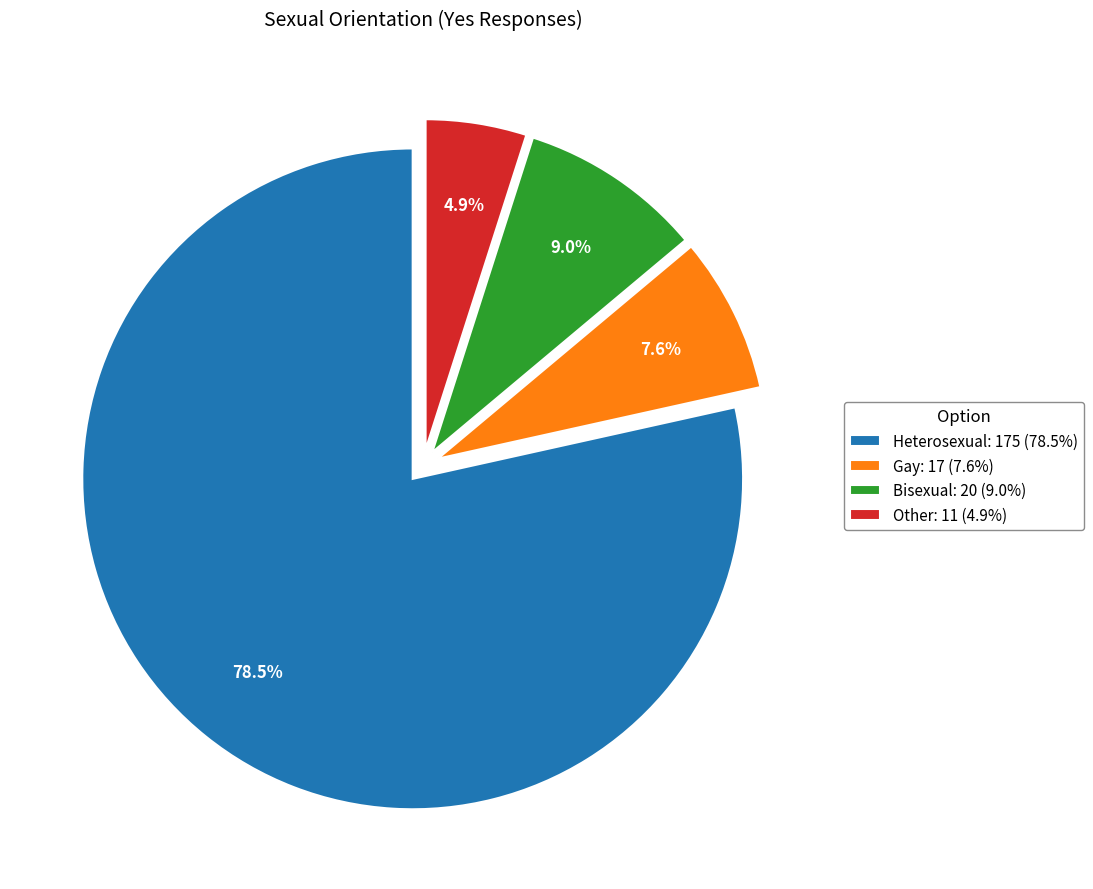

Rank the categories by value from lowest to highest.

Other, Gay, Bisexual, Heterosexual